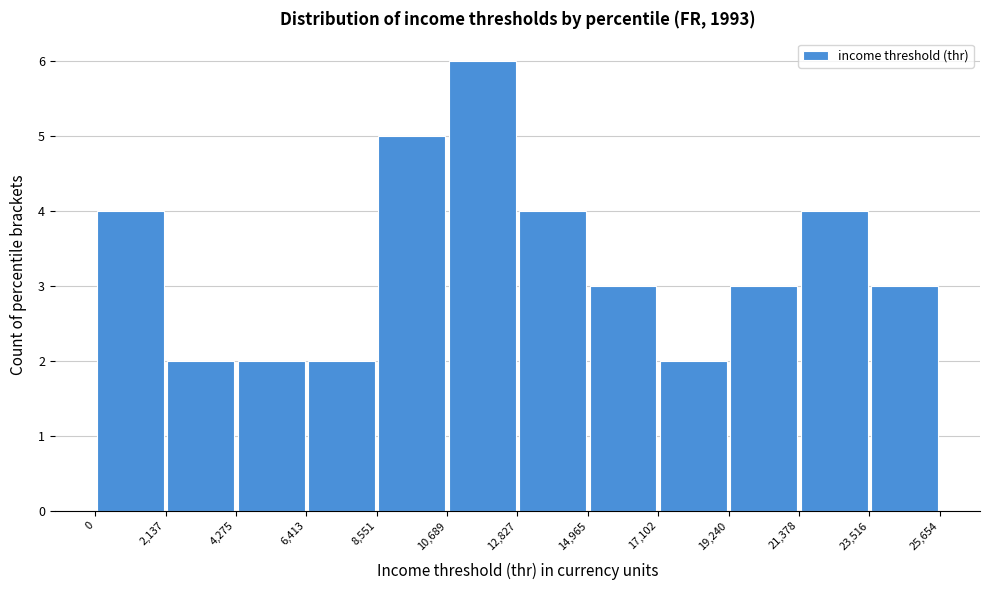

Which range on the x-axis has the tallest bar?

10,689 to 12,827